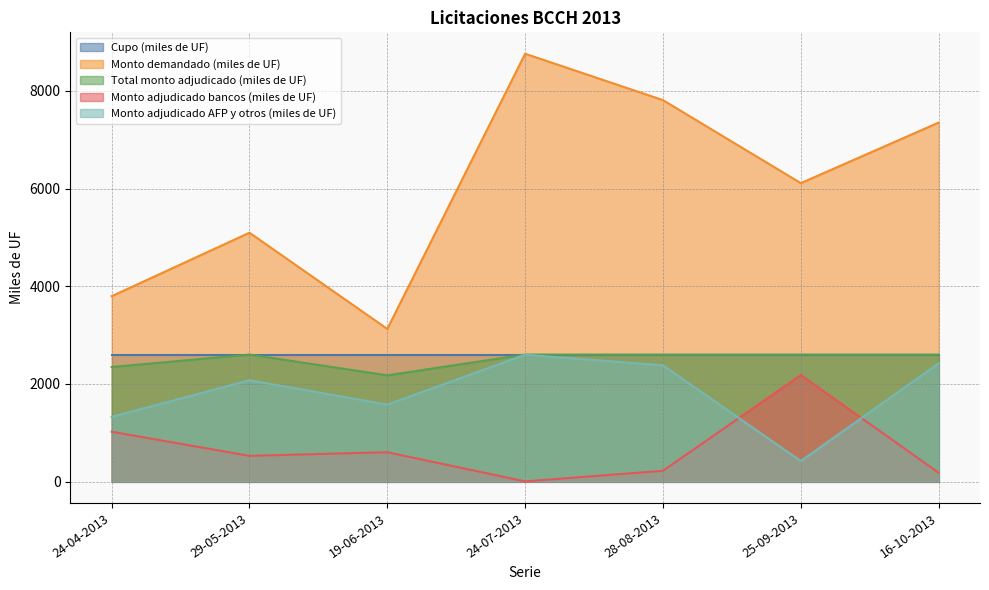

List the labels in order of Monto demandado (miles de UF) value, largest first.

24-07-2013, 28-08-2013, 16-10-2013, 25-09-2013, 29-05-2013, 24-04-2013, 19-06-2013